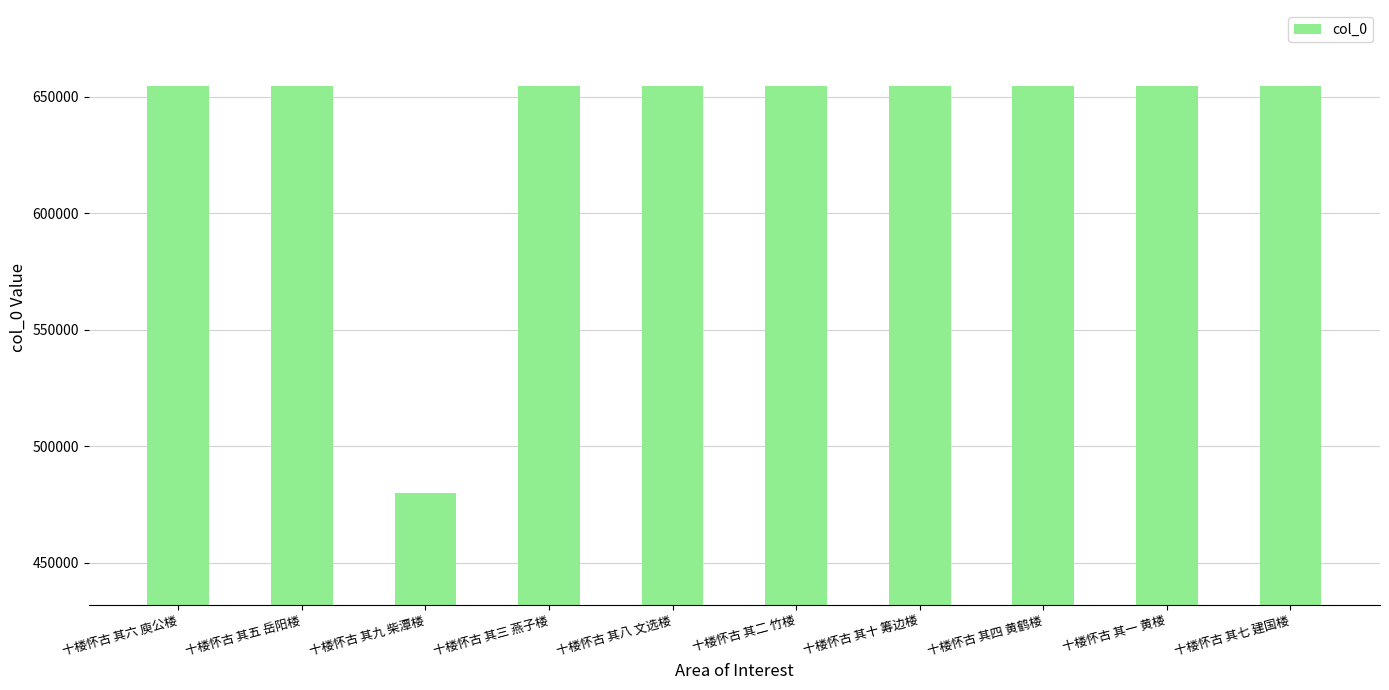

The chart shows a value of 654578 at 十楼怀古 其三 燕子楼. True or false?

True